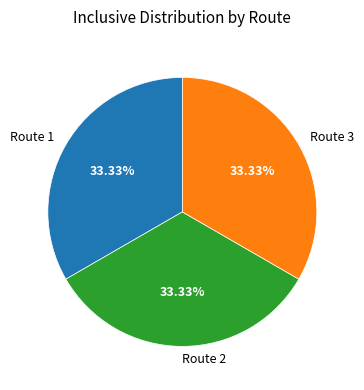

Count the number of slices in the pie.

3